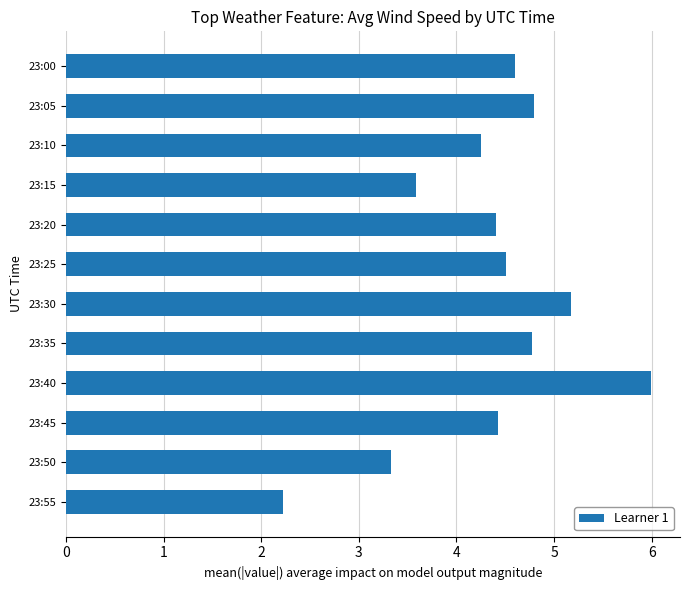

True or false: the data shows 6.2 at 23:35.

False